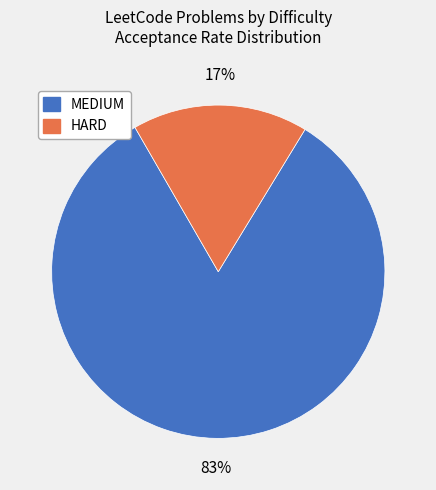

Combined, do HARD and MEDIUM account for over 50%?

Yes